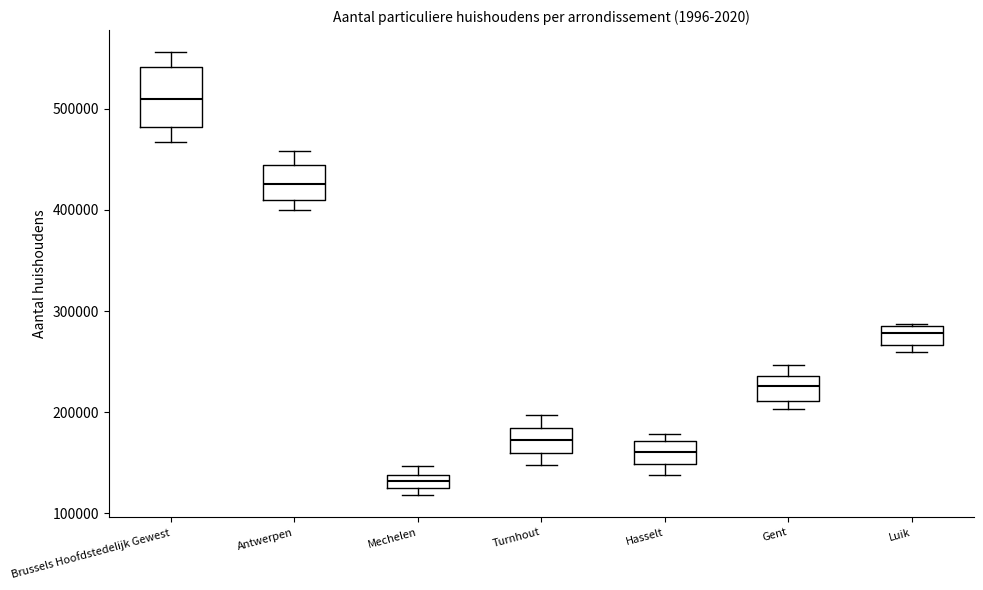

Which box has the lowest median line?

Mechelen